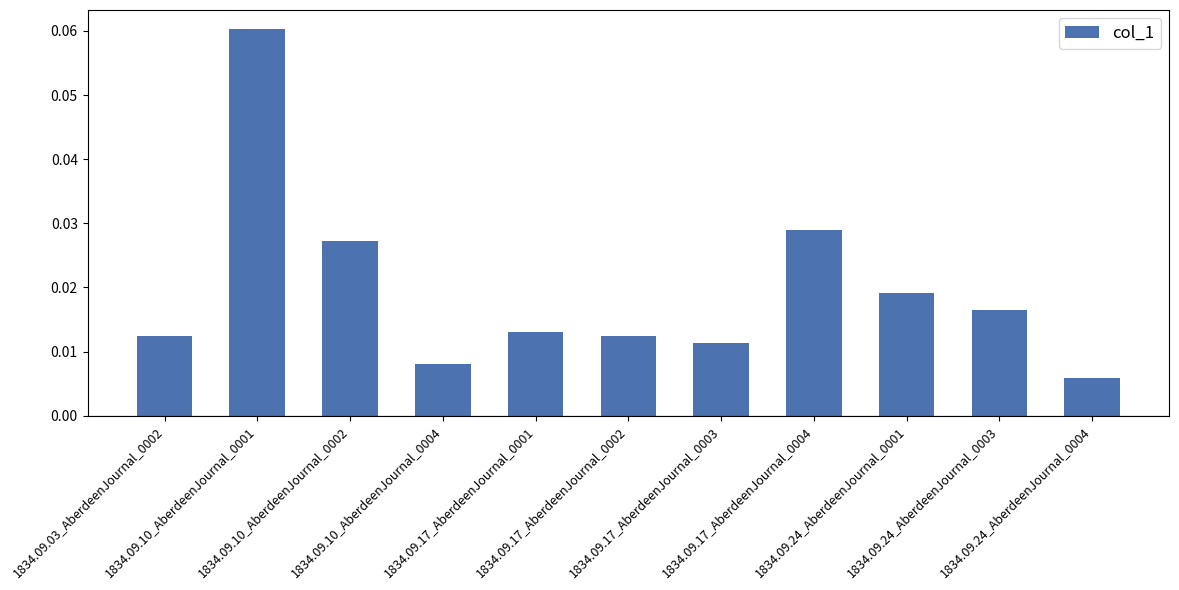

Count the values in the range 0 to 1.

11